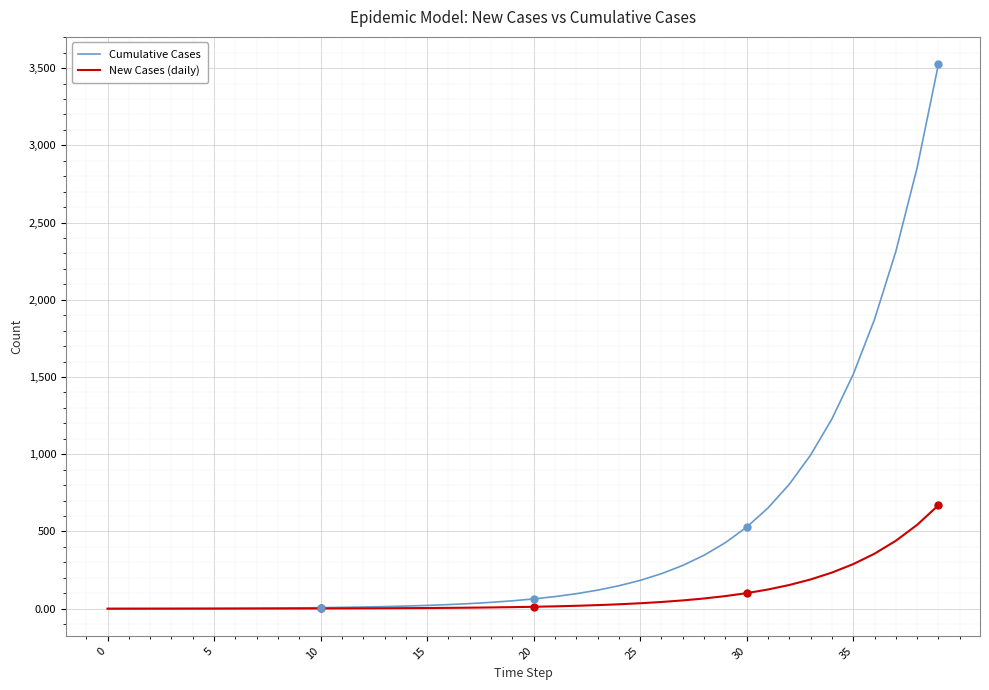

Which series has the largest range (max minus min)?

Cumulative Cases